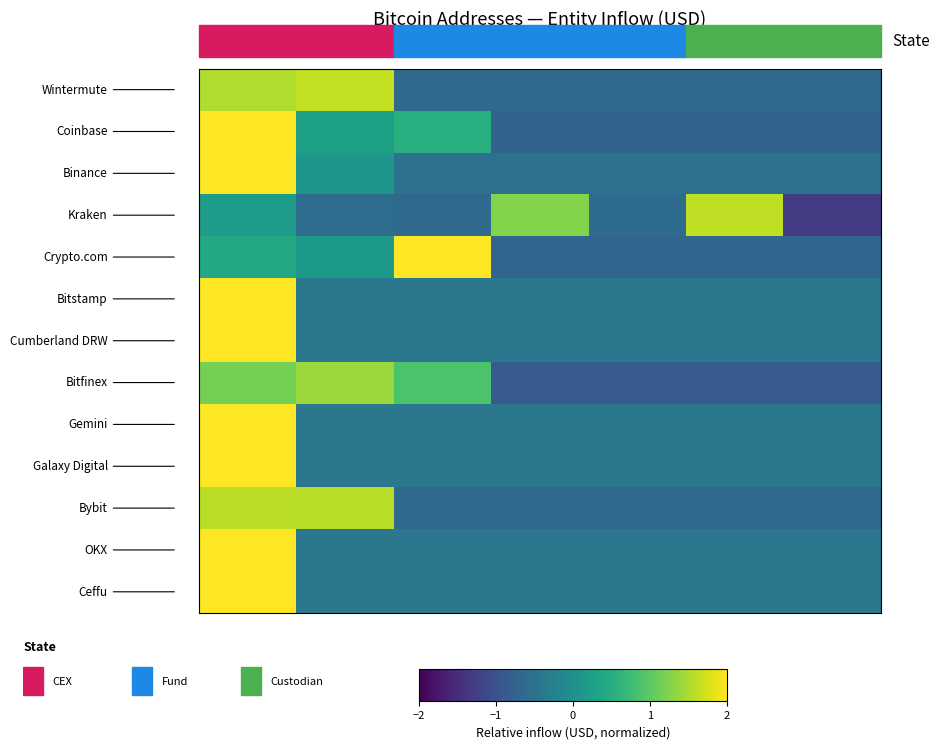

What is the smallest value displayed?

-1.3